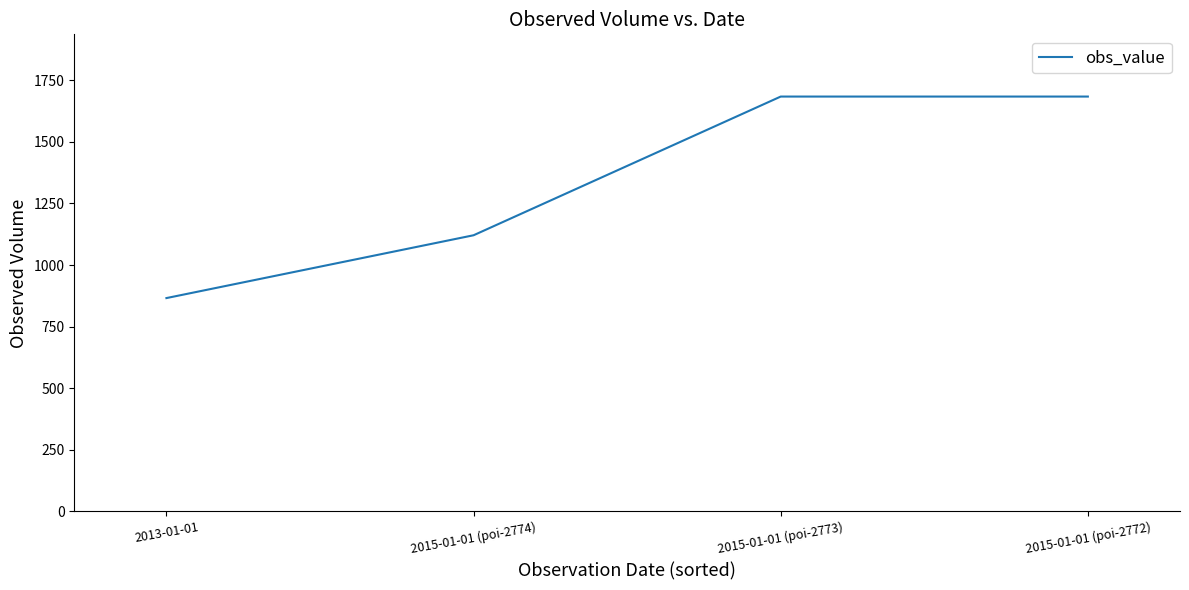

What is the difference between the maximum and minimum values?

818